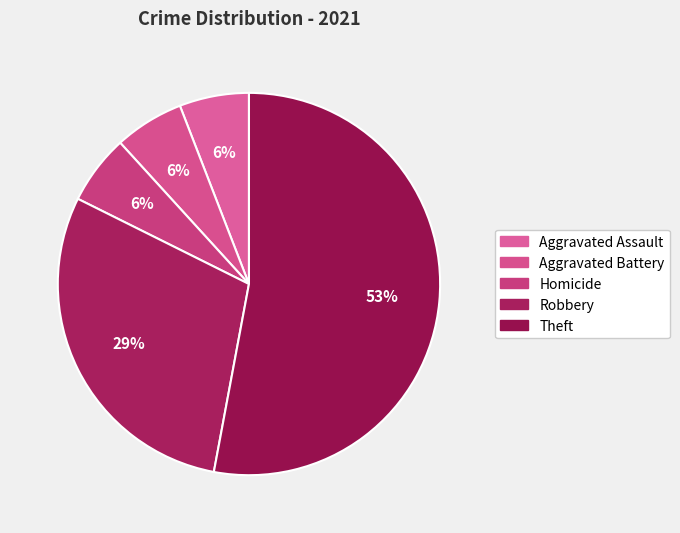

Count the number of slices in the pie.

5